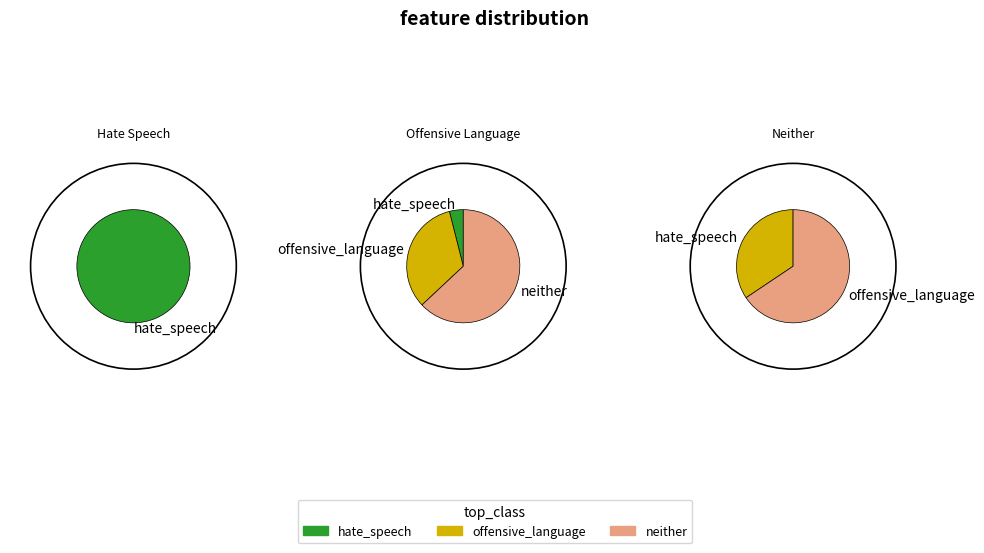

Which category has the biggest portion of the pie?

hate_speech